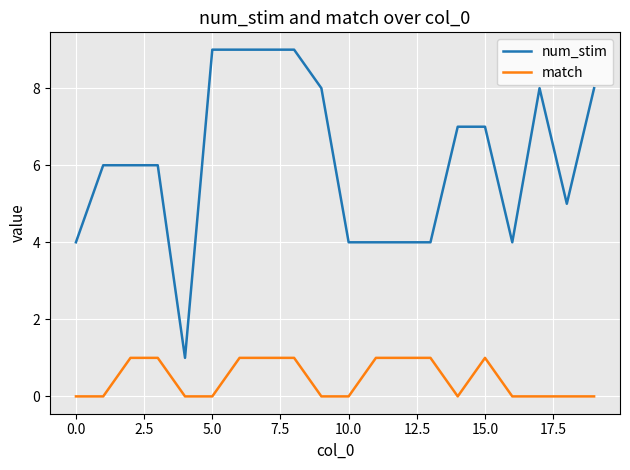

What is the highest value of the match series?

1